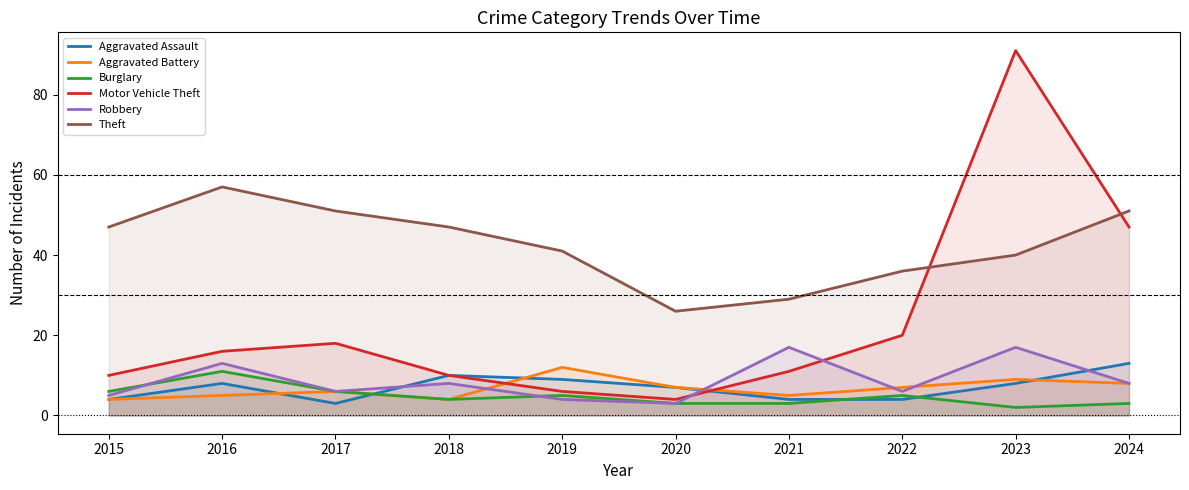

True or false: Aggravated Assault has a value of 10 at 2018.

True